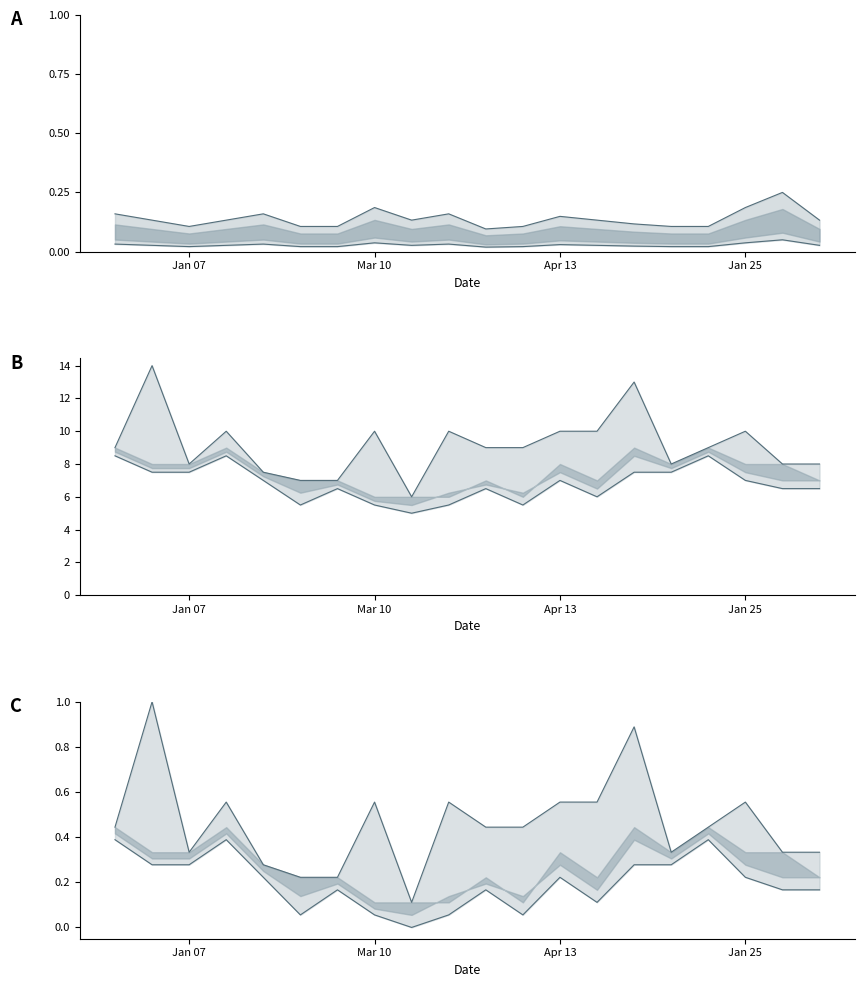

At how many categories does at least one series exceed 4?

20